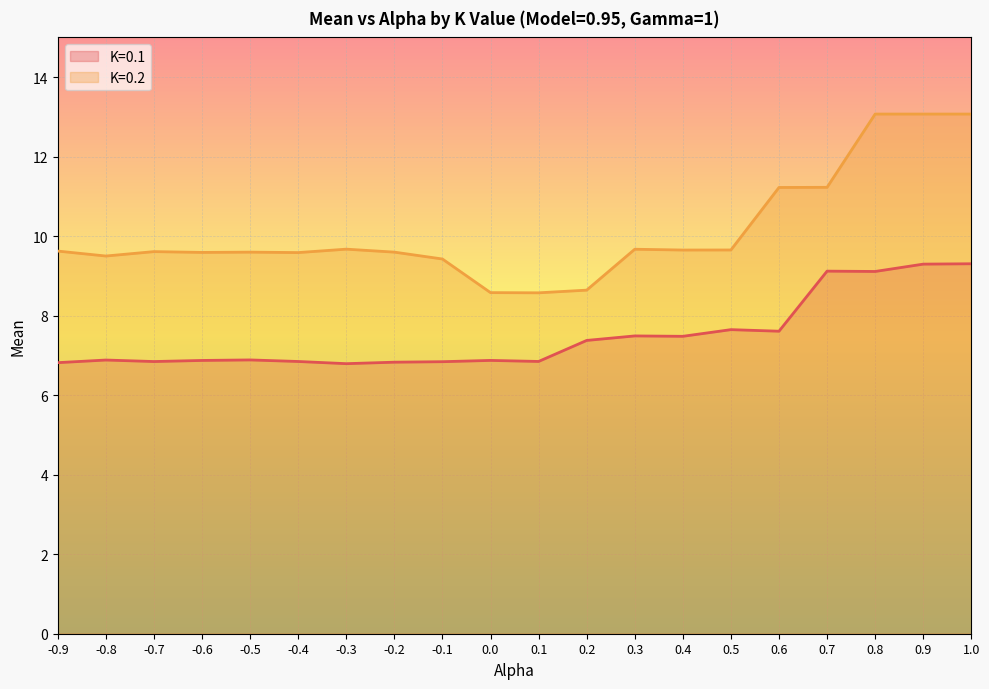

At which label does K=0.2 reach its peak?

0.8